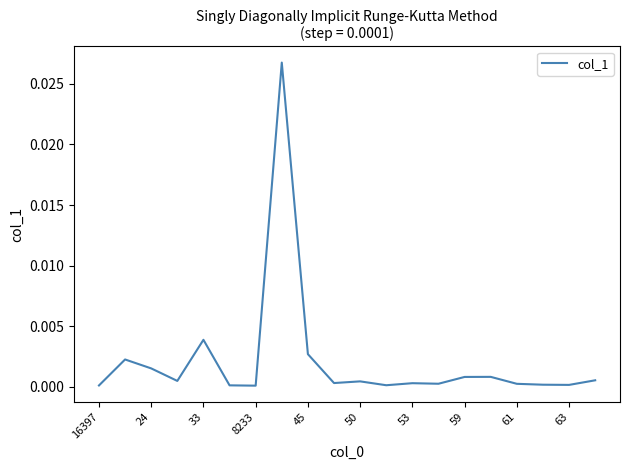

Is this an area chart (filled region under the line)?

No